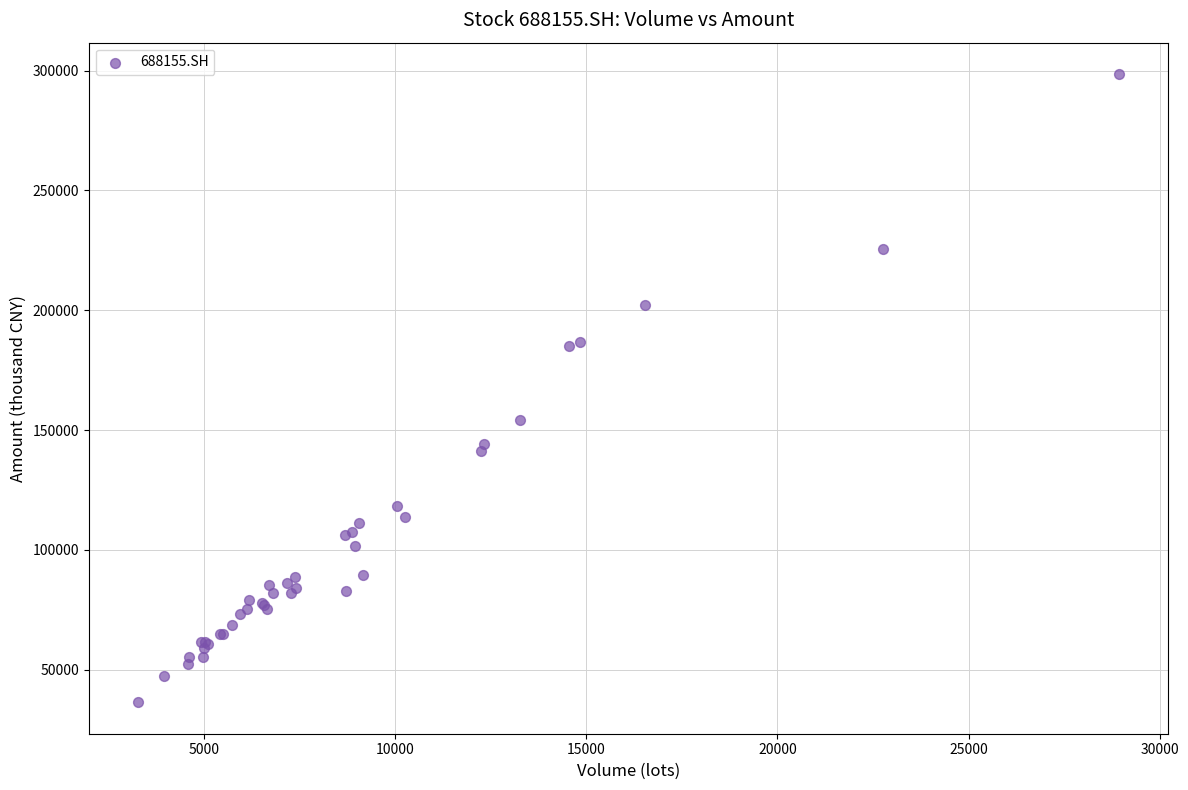

What Y value in the scatter plot is closest to 167467?

154264.8